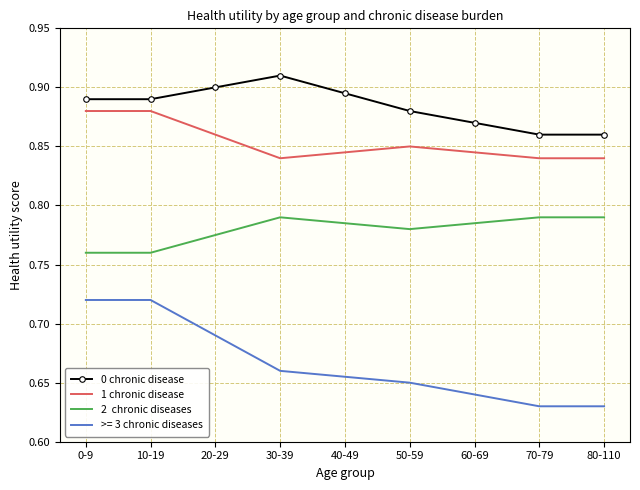

What position from the left is 0-9?

1